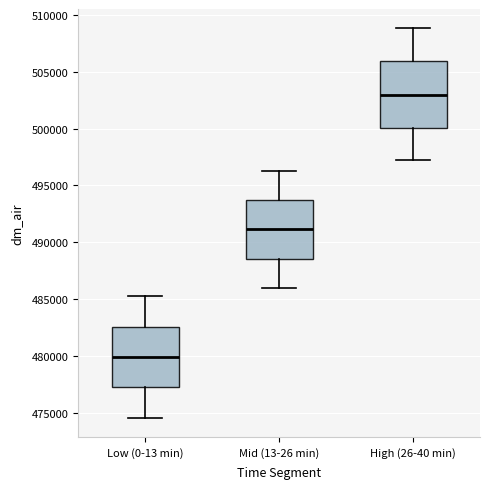

Comparing the boxes themselves (not the whiskers), which one is the tallest?

High (26-40 min)